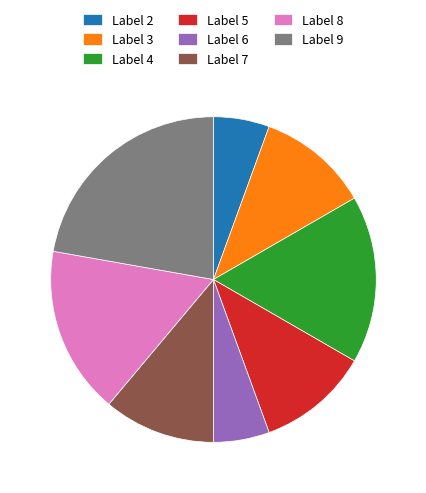

Combined, do Label 3 and Label 5 account for over 50%?

No